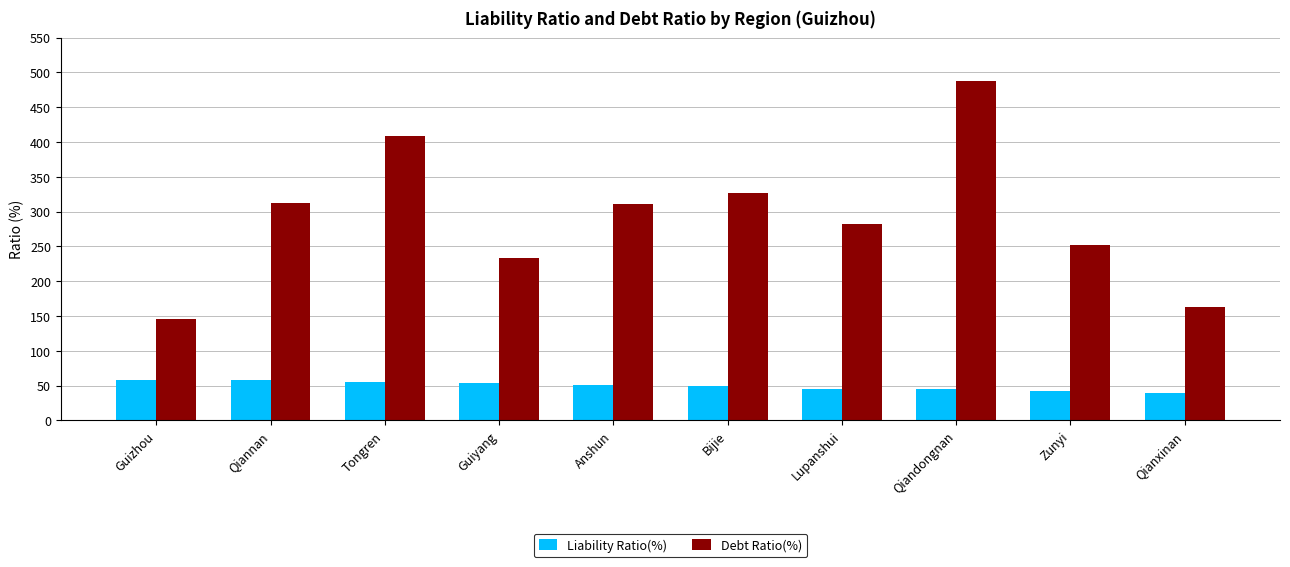

At which label does Liability Ratio(%) first exceed 50?

Guizhou